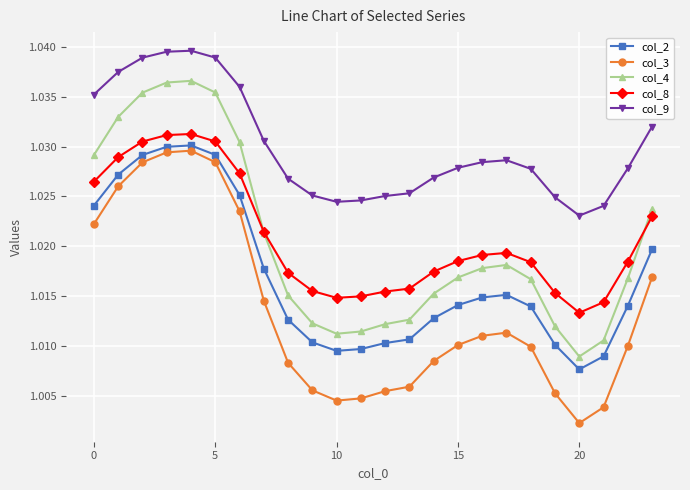

At how many categories does at least one series exceed 1?

24